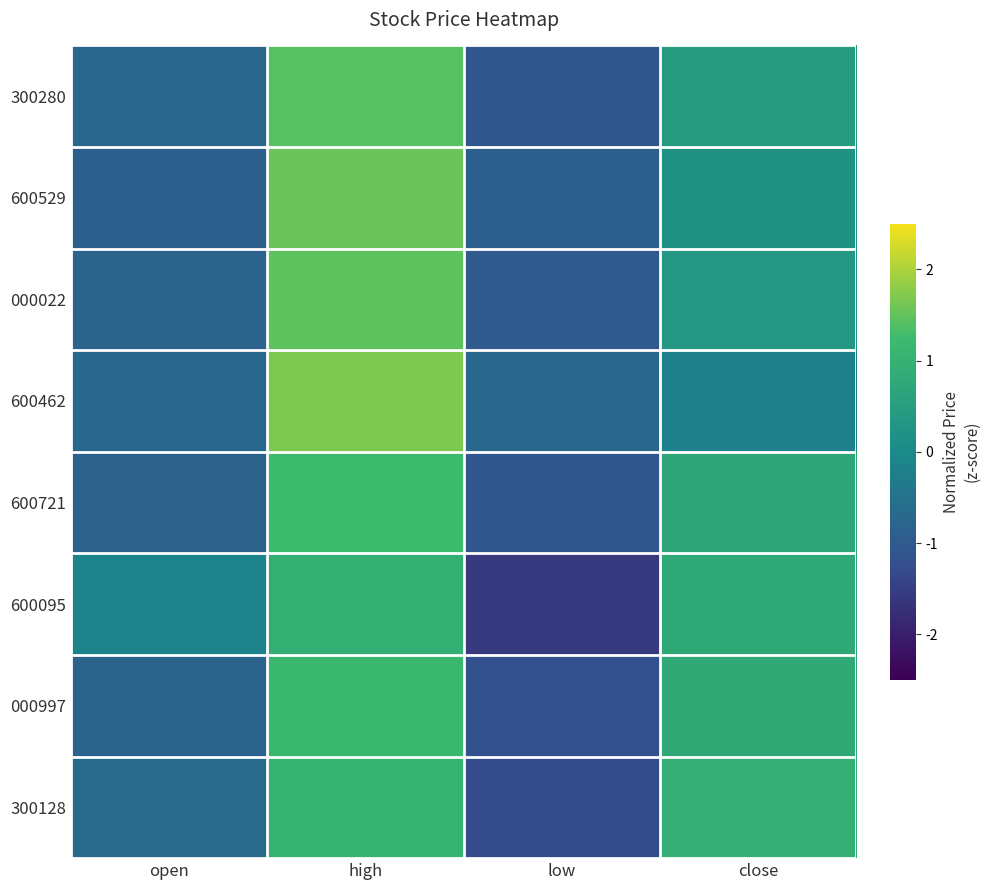

Which has a higher value, close or low?

close